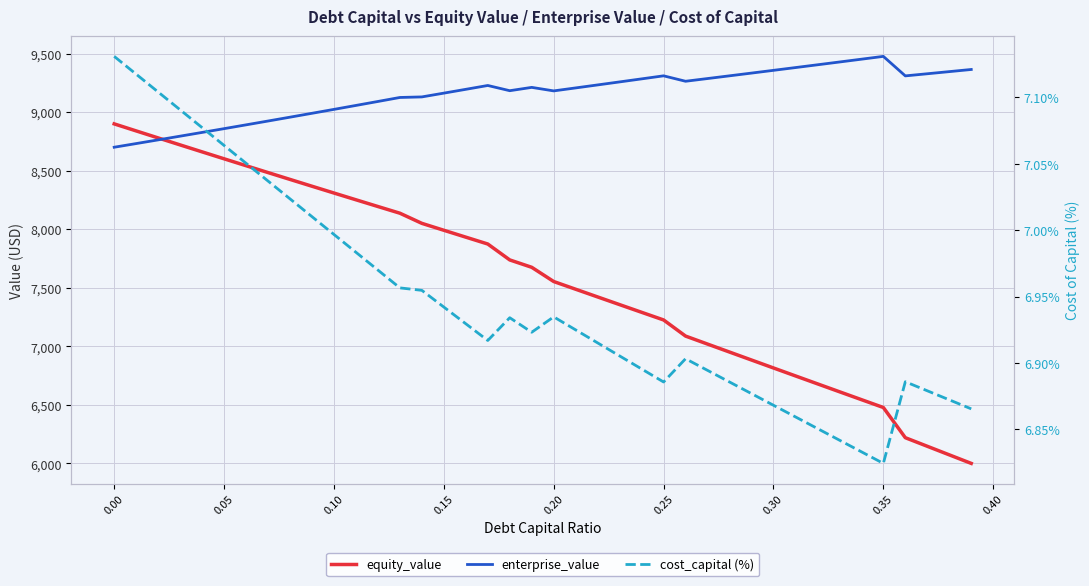

Rank the series at 0.15 from highest to lowest value.

enterprise_value, equity_value, cost_capital (%)